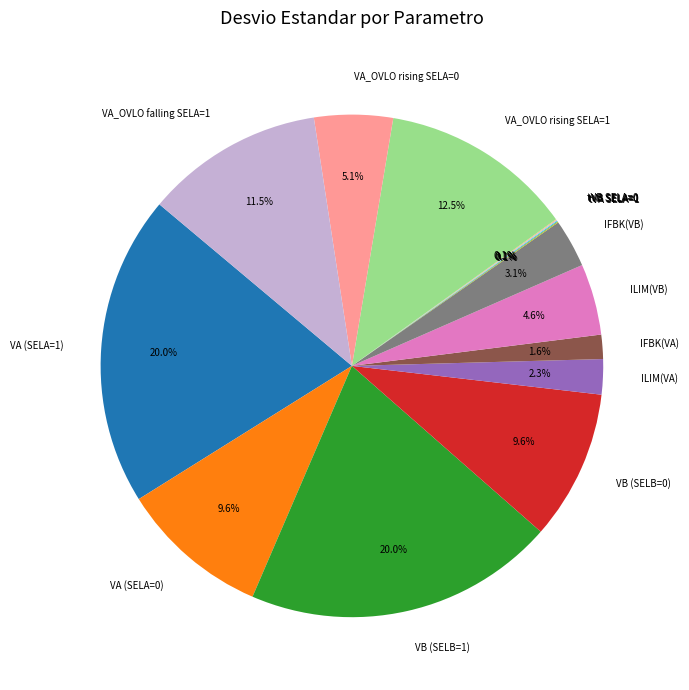

Combined, what portion of the pie is IFBK(VB) and ILIM(VA)?

5.4%